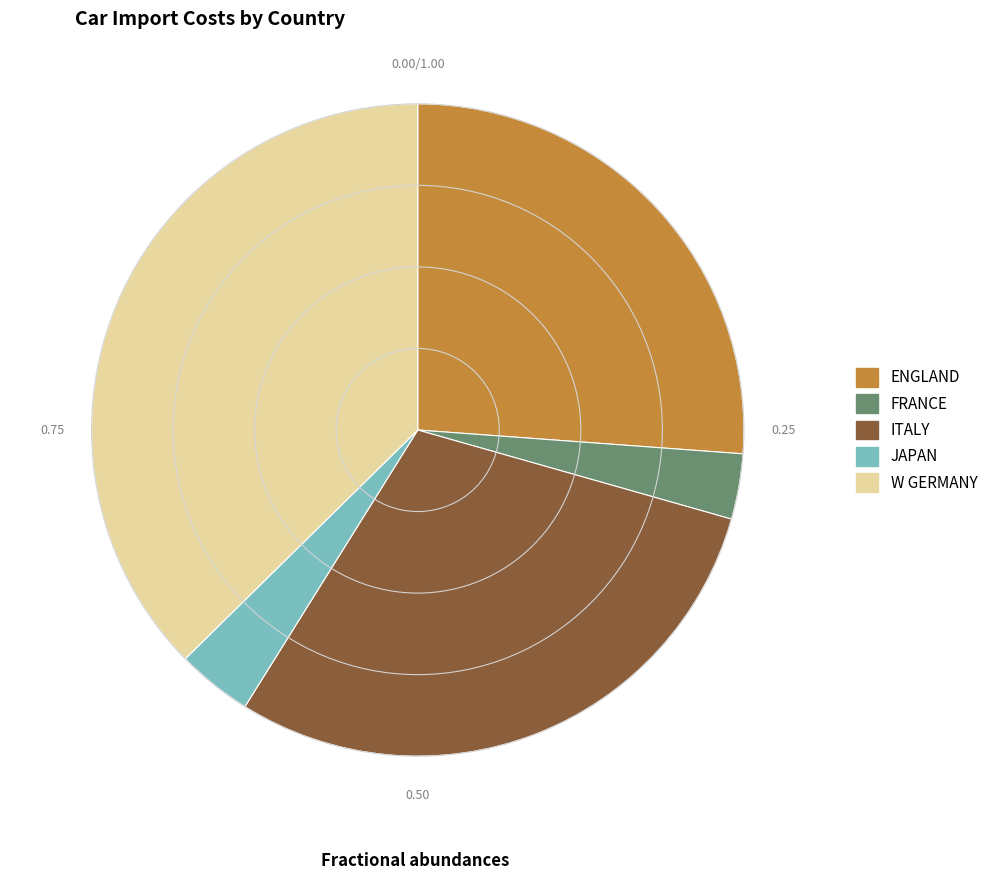

Does any single category account for the majority?

No